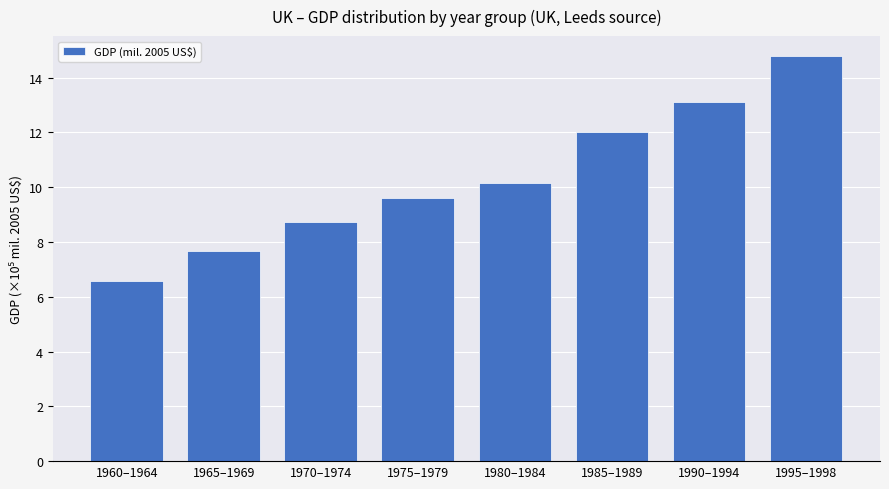

What is the change in value from 1985–1989 to 1990–1994?

+1.1